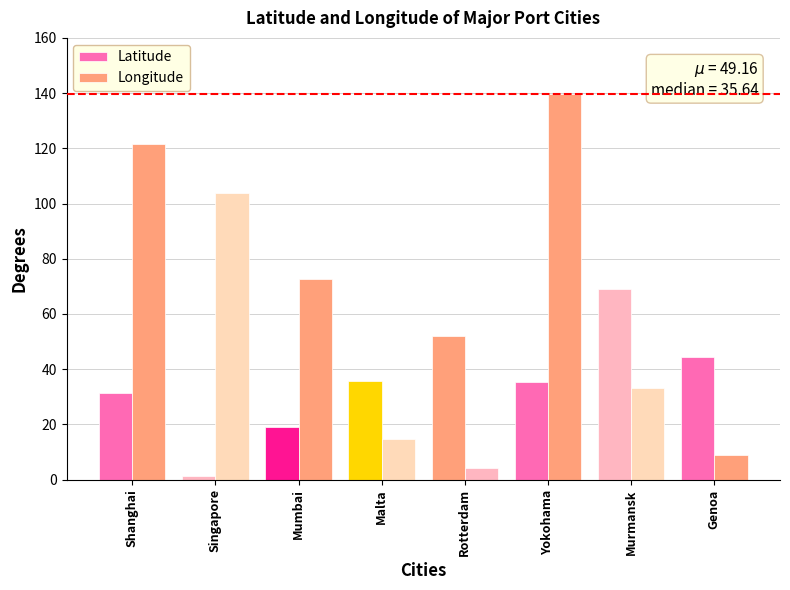

How many bars are there in total?

16